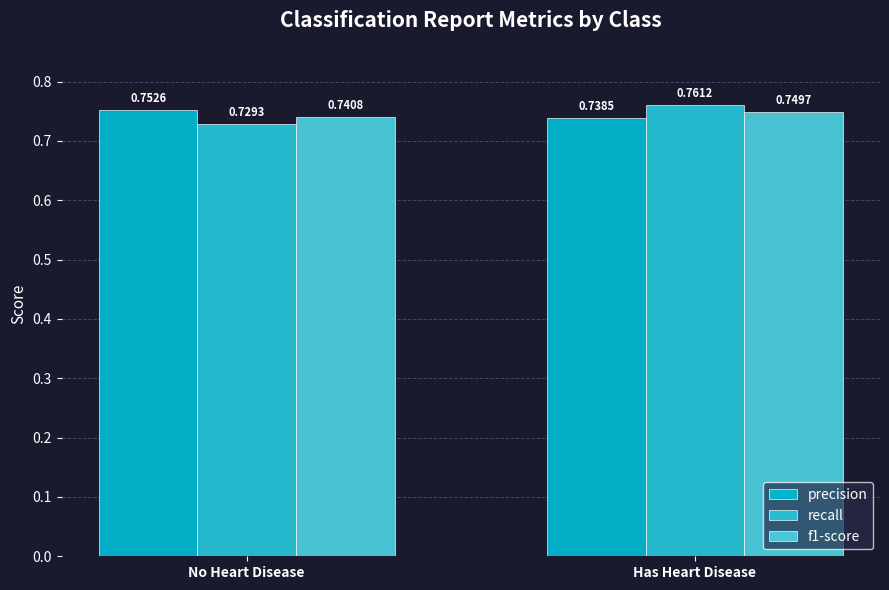

How many bars are there in each group?

3